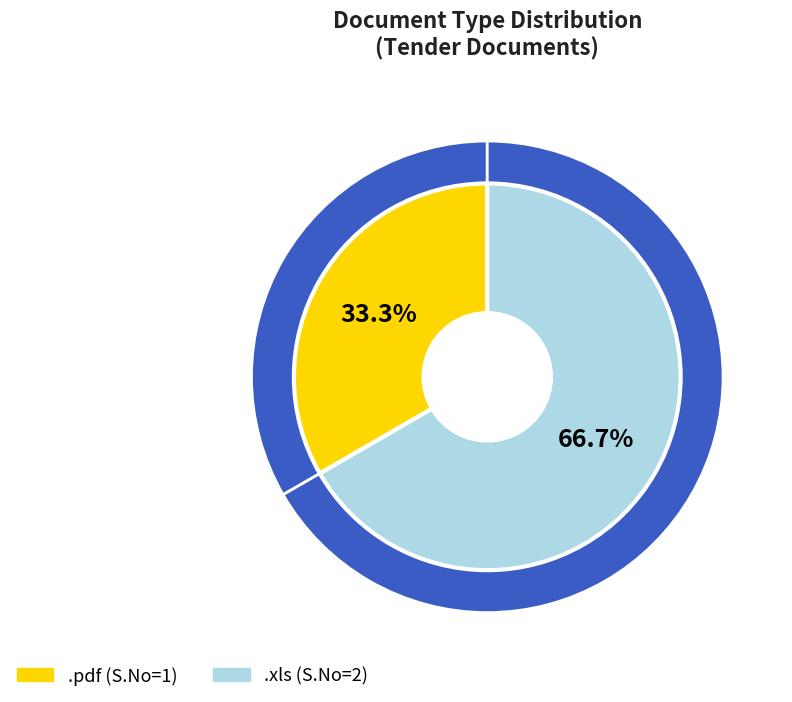

Which slice is the largest?

.xls